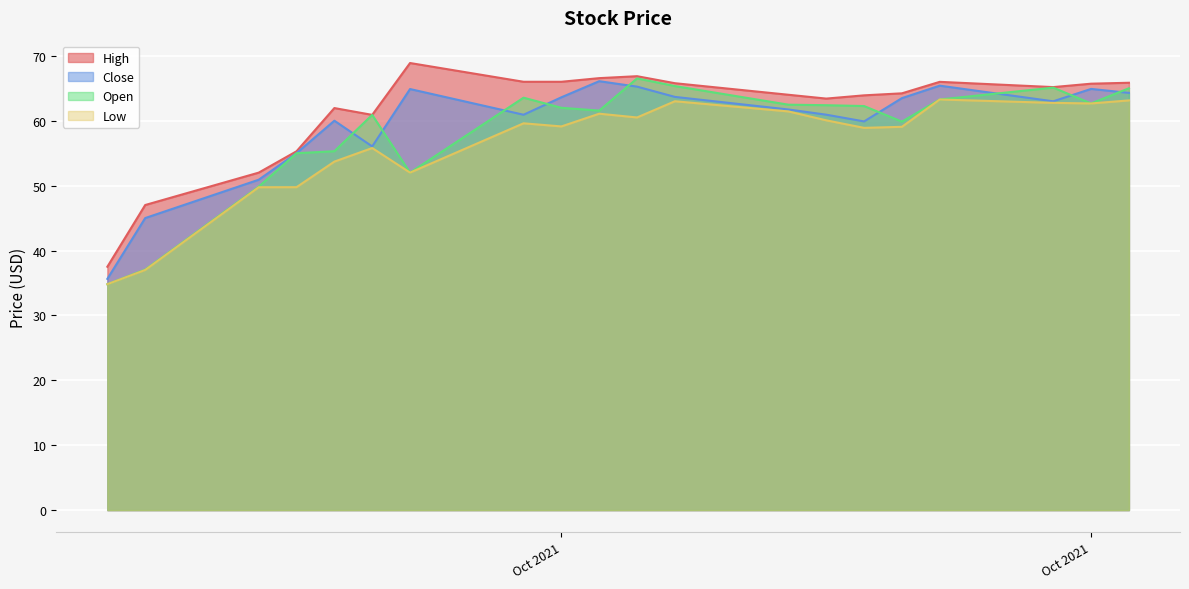

At how many categories does at least one series exceed 55?

17